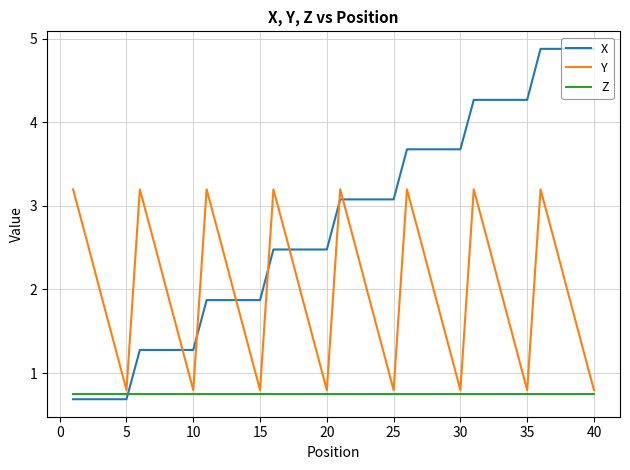

How many lines are shown in the chart?

3